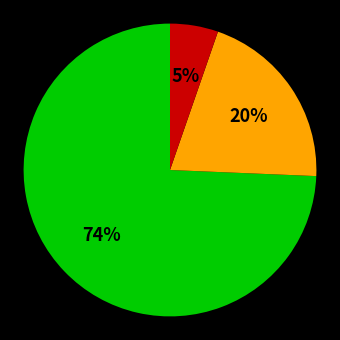

Does any single category account for the majority?

Yes